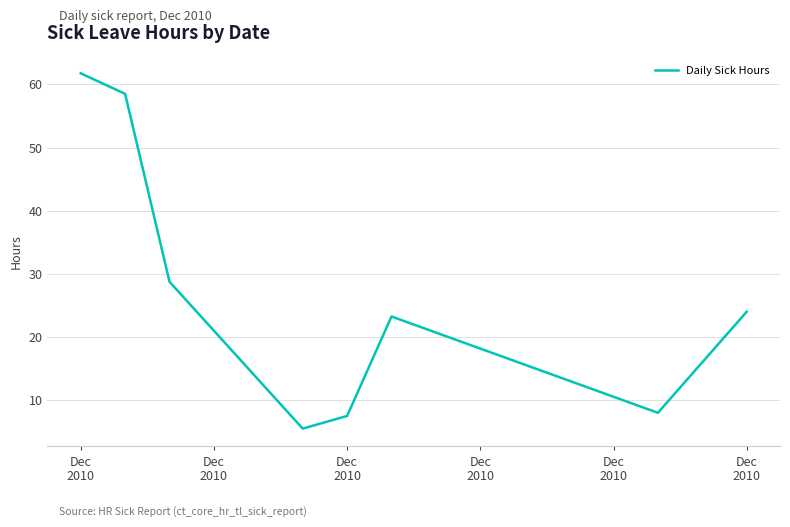

How many interior local peaks (higher than both neighbors) does the data have?

1